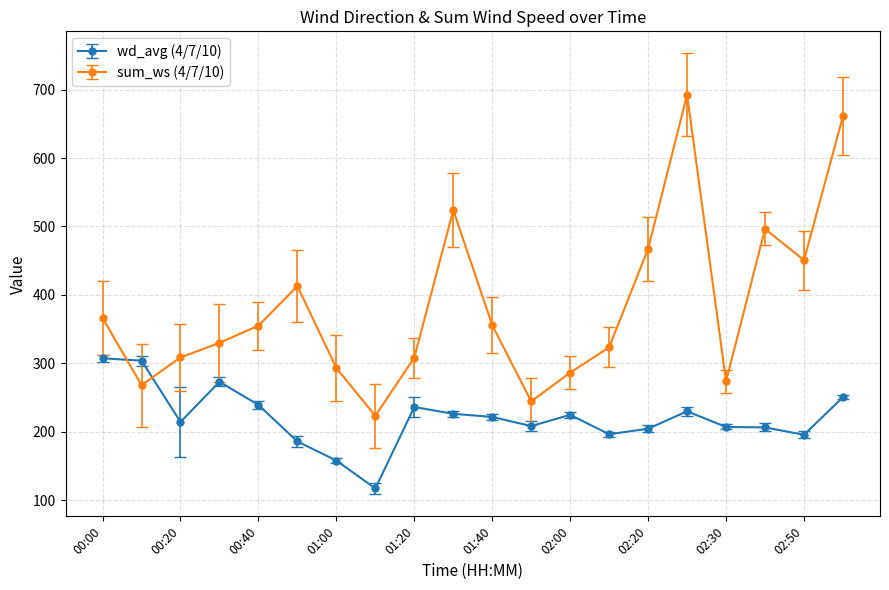

Which series has the largest total across all categories?

sum_ws (4/7/10)